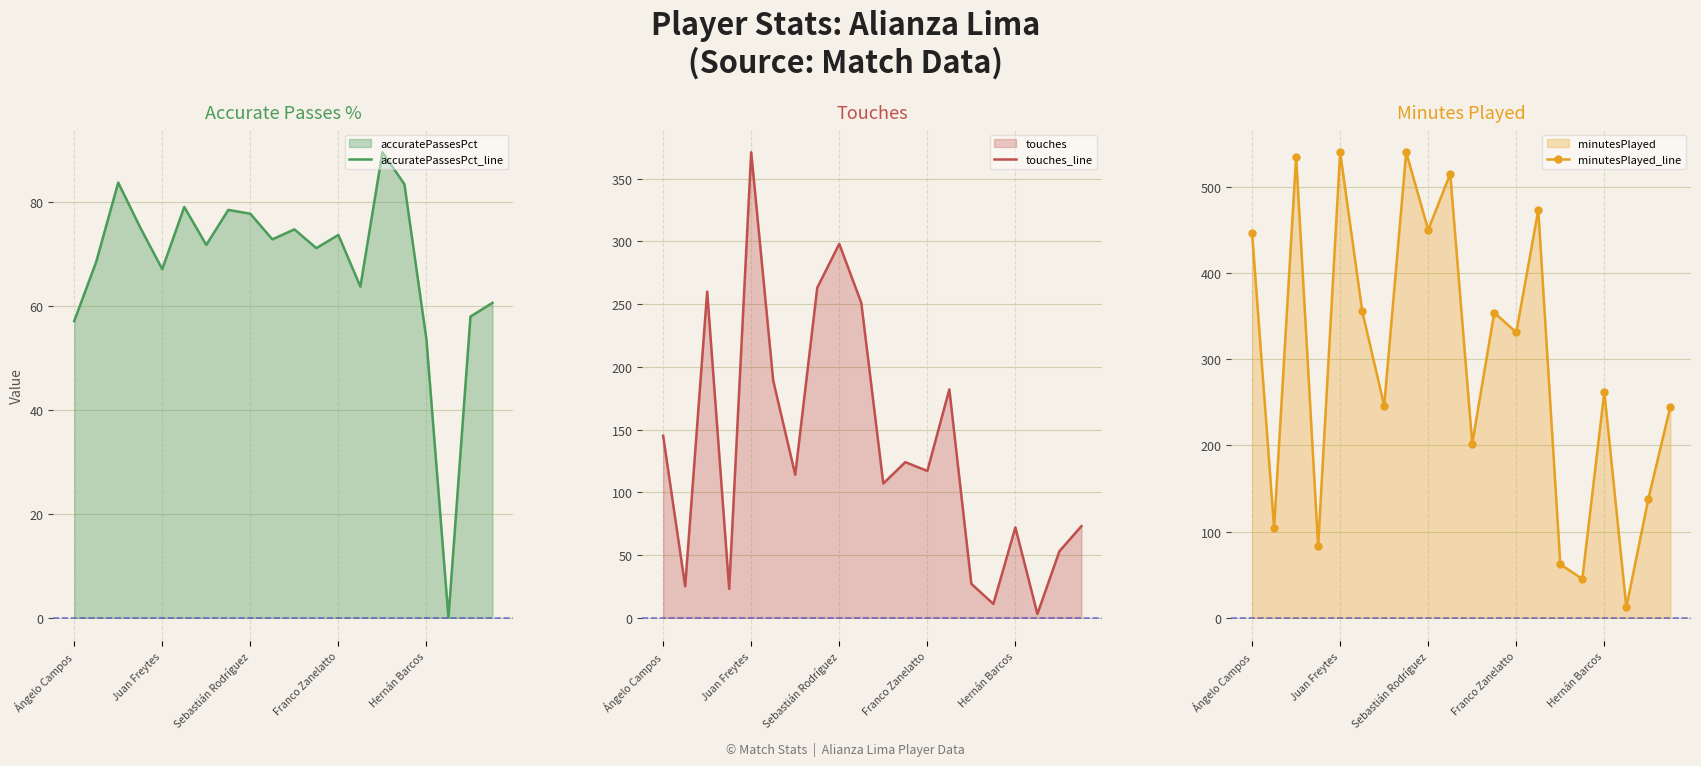

Is it true that accuratePassesPct_line equals 54.1 at Sebastián Rodríguez?

False